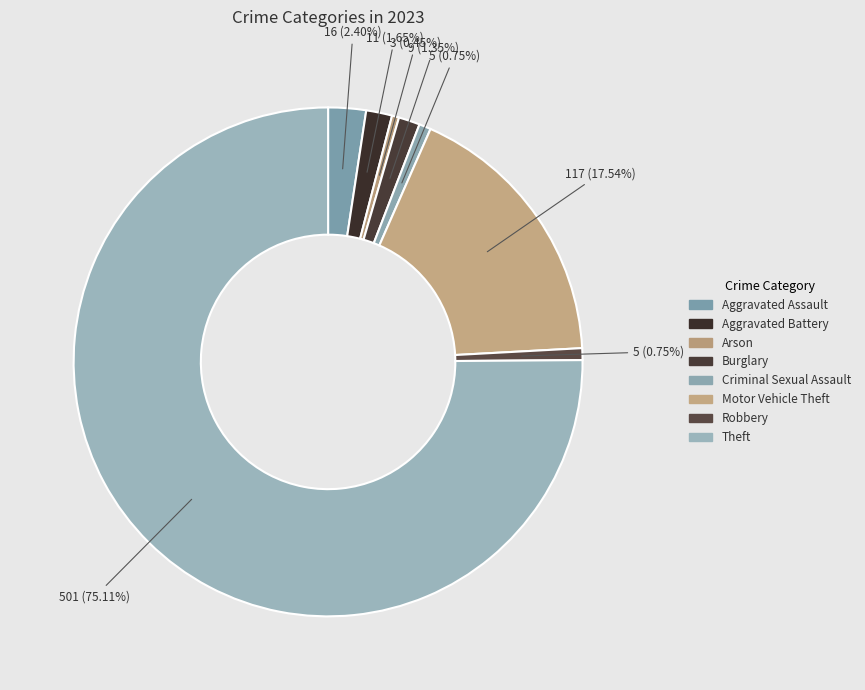

Combined, do Aggravated Battery and Criminal Sexual Assault account for over 50%?

No